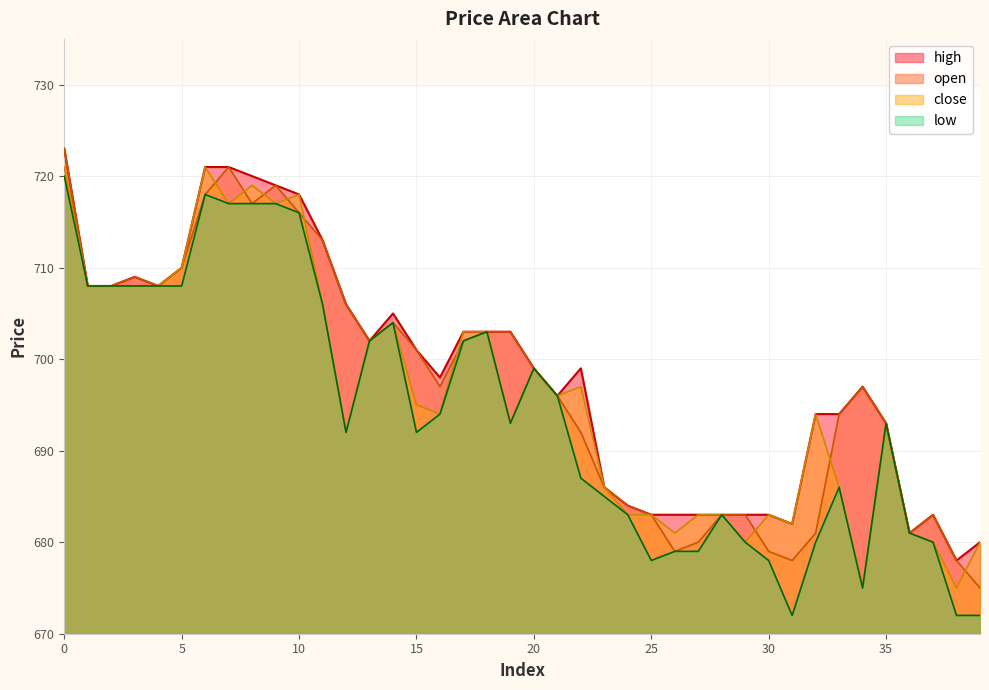

Which has a higher value, 6 or 28?

6